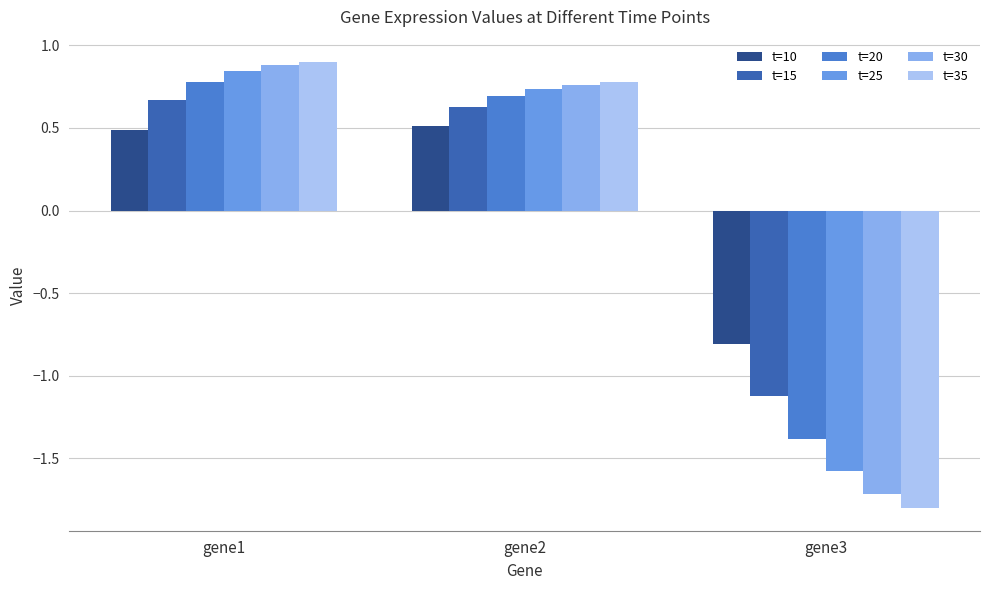

Is the value of t=20 at gene2 greater than the value of t=15 at gene2?

Yes